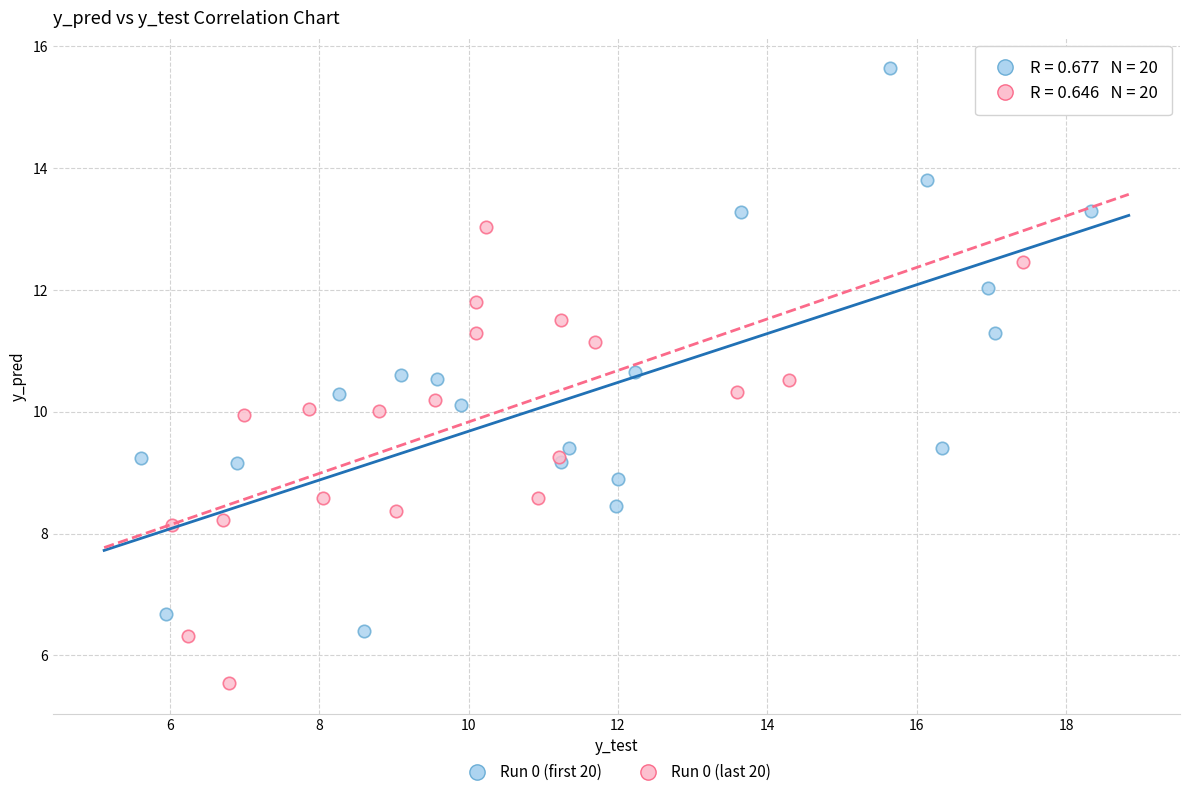

Which series has the widest spread of Y values?

Run 0 (first 20)